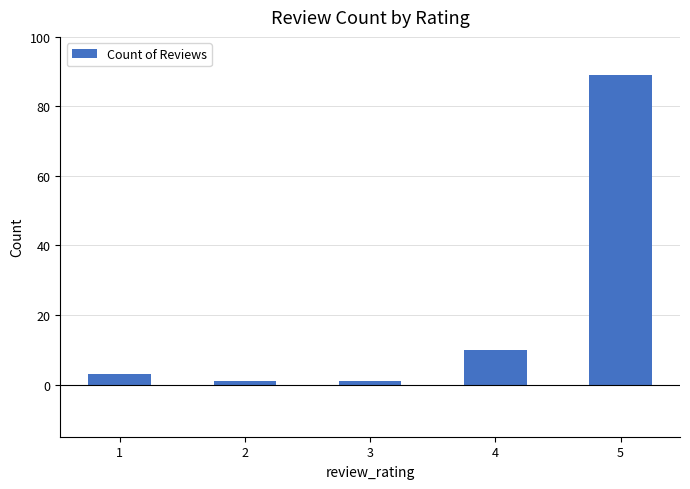

What is the difference between the second highest and second lowest values?

9